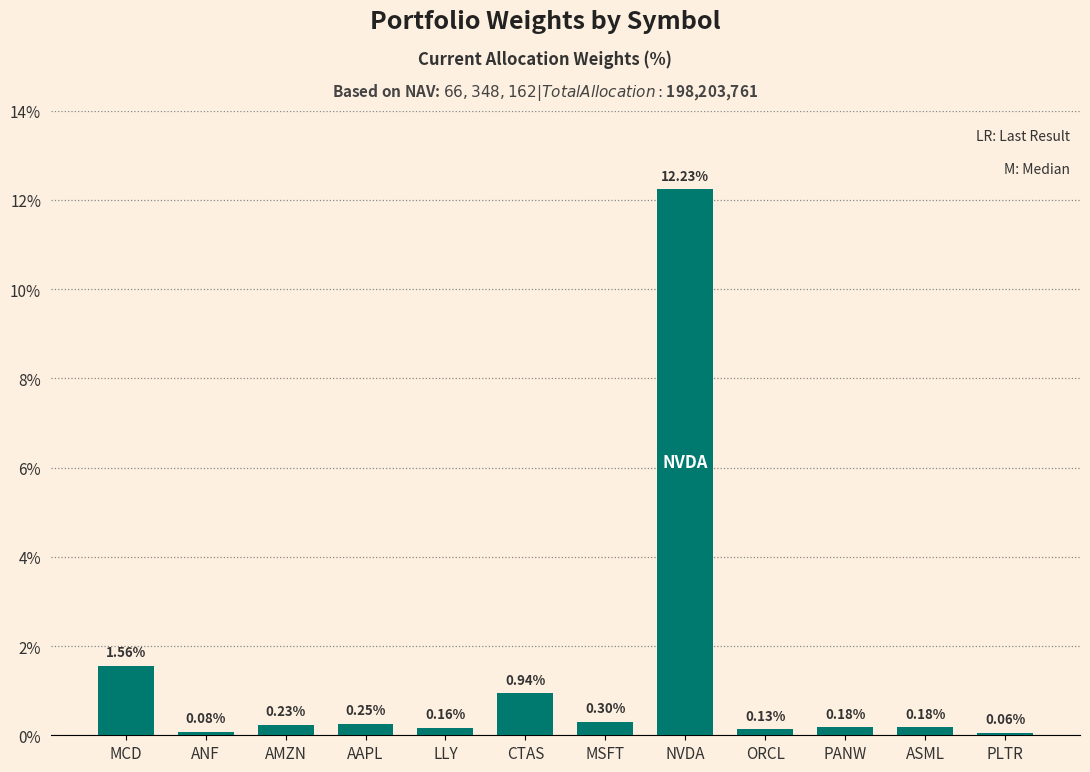

What is the change in value from LLY to CTAS?

+0.8